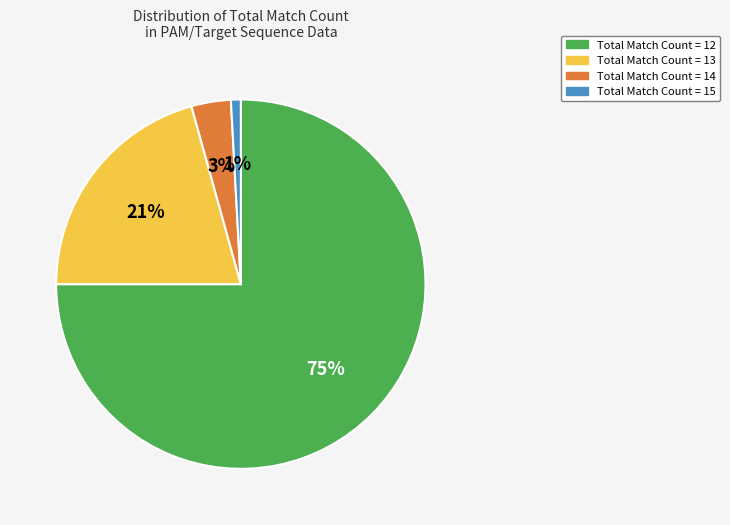

The Total Match Count = 14 slice represents 10% of the pie. True or false?

False